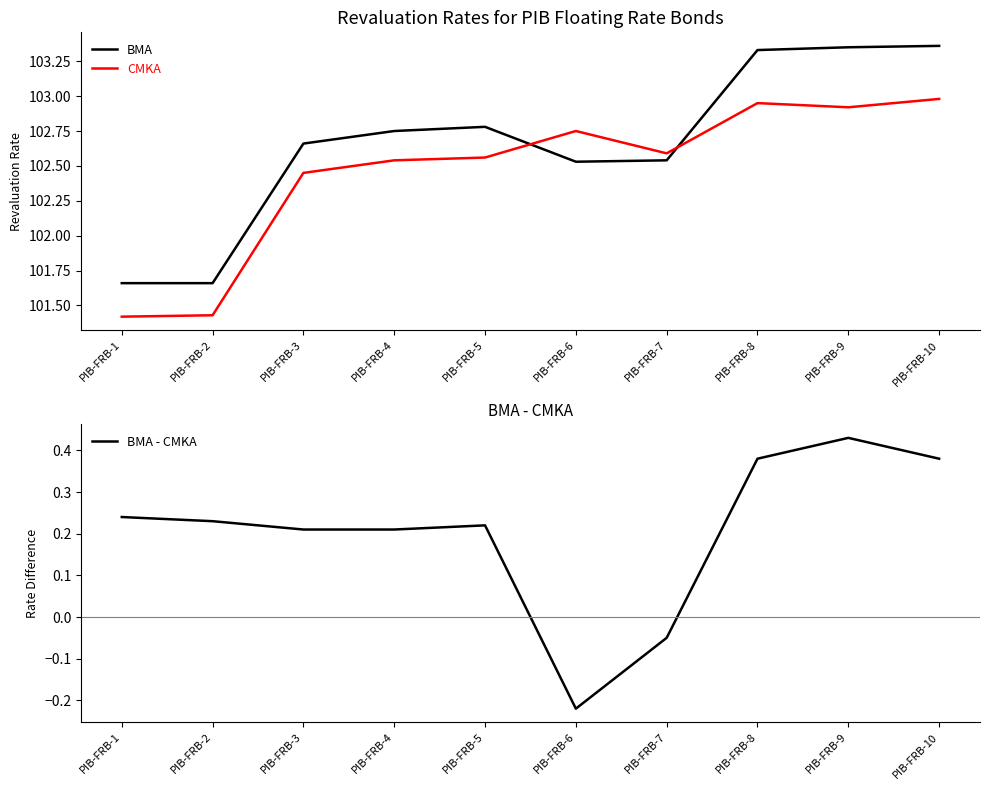

In CMKA, how many points are lower than both neighbors (excluding endpoints)?

2